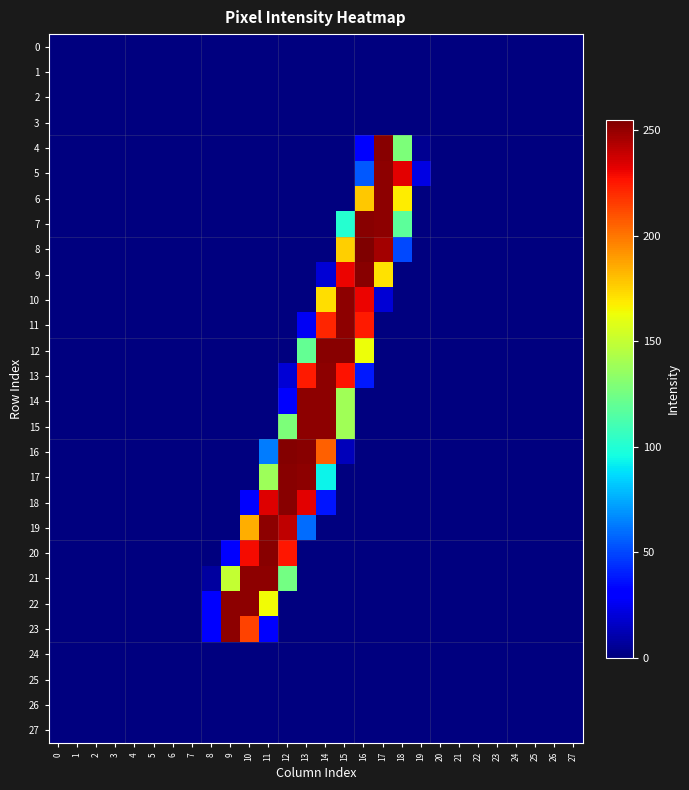

Reading left to right, what are all the values shown in this chart?

0: 0=0	1=0	2=0	3=0	4=0	5=0	6=0	7=0	8=0	9=0	10=0	11=0	12=0	13=0	14=0	15=0	16=0	17=0	18=0	19=0	20=0	21=0	22=0	23=0	24=0	25=0	26=0	27=0
1: 0=0	1=0	2=0	3=0	4=0	5=0	6=0	7=0	8=0	9=0	10=0	11=0	12=0	13=0	14=0	15=0	16=0	17=0	18=0	19=0	20=0	21=0	22=0	23=0	24=0	25=0	26=0	27=0
2: 0=0	1=0	2=0	3=0	4=0	5=0	6=0	7=0	8=0	9=0	10=0	11=0	12=0	13=0	14=0	15=0	16=0	17=0	18=0	19=0	20=0	21=0	22=0	23=0	24=0	25=0	26=0	27=0
3: 0=0	1=0	2=0	3=0	4=0	5=0	6=0	7=0	8=0	9=0	10=0	11=0	12=0	13=0	14=0	15=0	16=0	17=0	18=0	19=0	20=0	21=0	22=0	23=0	24=0	25=0	26=0	27=0
4: 0=0	1=0	2=0	3=0	4=0	5=0	6=0	7=0	8=0	9=0	10=0	11=0	12=0	13=0	14=0	15=0	16=29	17=253	18=128	19=4	20=0	21=0	22=0	23=0	24=0	25=0	26=0	27=0
5: 0=0	1=0	2=0	3=0	4=0	5=0	6=0	7=0	8=0	9=0	10=0	11=0	12=0	13=0	14=0	15=0	16=54	17=252	18=233	19=22	20=0	21=0	22=0	23=0	24=0	25=0	26=0	27=0
6: 0=0	1=0	2=0	3=0	4=0	5=0	6=0	7=0	8=0	9=0	10=0	11=0	12=0	13=0	14=0	15=0	16=178	17=252	18=168	19=0	20=0	21=0	22=0	23=0	24=0	25=0	26=0	27=0
7: 0=0	1=0	2=0	3=0	4=0	5=0	6=0	7=0	8=0	9=0	10=0	11=0	12=0	13=0	14=0	15=101	16=253	17=252	18=118	19=0	20=0	21=0	22=0	23=0	24=0	25=0	26=0	27=0
8: 0=0	1=0	2=0	3=0	4=0	5=0	6=0	7=0	8=0	9=0	10=0	11=0	12=0	13=0	14=0	15=176	16=255	17=247	18=50	19=0	20=0	21=0	22=0	23=0	24=0	25=0	26=0	27=0
9: 0=0	1=0	2=0	3=0	4=0	5=0	6=0	7=0	8=0	9=0	10=0	11=0	12=0	13=0	14=19	15=231	16=253	17=171	18=0	19=0	20=0	21=0	22=0	23=0	24=0	25=0	26=0	27=0
10: 0=0	1=0	2=0	3=0	4=0	5=0	6=0	7=0	8=0	9=0	10=0	11=0	12=0	13=0	14=172	15=252	16=231	17=19	18=0	19=0	20=0	21=0	22=0	23=0	24=0	25=0	26=0	27=0
11: 0=0	1=0	2=0	3=0	4=0	5=0	6=0	7=0	8=0	9=0	10=0	11=0	12=0	13=26	14=222	15=252	16=225	17=0	18=0	19=0	20=0	21=0	22=0	23=0	24=0	25=0	26=0	27=0
12: 0=0	1=0	2=0	3=0	4=0	5=0	6=0	7=0	8=0	9=0	10=0	11=0	12=0	13=120	14=253	15=253	16=163	17=0	18=0	19=0	20=0	21=0	22=0	23=0	24=0	25=0	26=0	27=0
13: 0=0	1=0	2=0	3=0	4=0	5=0	6=0	7=0	8=0	9=0	10=0	11=0	12=19	13=225	14=252	15=227	16=38	17=0	18=0	19=0	20=0	21=0	22=0	23=0	24=0	25=0	26=0	27=0
14: 0=0	1=0	2=0	3=0	4=0	5=0	6=0	7=0	8=0	9=0	10=0	11=0	12=29	13=252	14=252	15=139	16=0	17=0	18=0	19=0	20=0	21=0	22=0	23=0	24=0	25=0	26=0	27=0
15: 0=0	1=0	2=0	3=0	4=0	5=0	6=0	7=0	8=0	9=0	10=0	11=0	12=128	13=252	14=252	15=139	16=0	17=0	18=0	19=0	20=0	21=0	22=0	23=0	24=0	25=0	26=0	27=0
16: 0=0	1=0	2=0	3=0	4=0	5=0	6=0	7=0	8=0	9=0	10=0	11=63	12=254	13=253	14=206	15=13	16=0	17=0	18=0	19=0	20=0	21=0	22=0	23=0	24=0	25=0	26=0	27=0
17: 0=0	1=0	2=0	3=0	4=0	5=0	6=0	7=0	8=0	9=0	10=0	11=138	12=253	13=252	14=93	15=0	16=0	17=0	18=0	19=0	20=0	21=0	22=0	23=0	24=0	25=0	26=0	27=0
18: 0=0	1=0	2=0	3=0	4=0	5=0	6=0	7=0	8=0	9=0	10=29	11=234	12=253	13=233	14=37	15=0	16=0	17=0	18=0	19=0	20=0	21=0	22=0	23=0	24=0	25=0	26=0	27=0
19: 0=0	1=0	2=0	3=0	4=0	5=0	6=0	7=0	8=0	9=0	10=185	11=252	12=241	13=59	14=0	15=0	16=0	17=0	18=0	19=0	20=0	21=0	22=0	23=0	24=0	25=0	26=0	27=0
20: 0=0	1=0	2=0	3=0	4=0	5=0	6=0	7=0	8=0	9=32	10=229	11=253	12=226	13=0	14=0	15=0	16=0	17=0	18=0	19=0	20=0	21=0	22=0	23=0	24=0	25=0	26=0	27=0
21: 0=0	1=0	2=0	3=0	4=0	5=0	6=0	7=0	8=7	9=150	10=252	11=252	12=125	13=0	14=0	15=0	16=0	17=0	18=0	19=0	20=0	21=0	22=0	23=0	24=0	25=0	26=0	27=0
22: 0=0	1=0	2=0	3=0	4=0	5=0	6=0	7=0	8=29	9=252	10=252	11=164	12=0	13=0	14=0	15=0	16=0	17=0	18=0	19=0	20=0	21=0	22=0	23=0	24=0	25=0	26=0	27=0
23: 0=0	1=0	2=0	3=0	4=0	5=0	6=0	7=0	8=29	9=252	10=214	11=28	12=0	13=0	14=0	15=0	16=0	17=0	18=0	19=0	20=0	21=0	22=0	23=0	24=0	25=0	26=0	27=0
24: 0=0	1=0	2=0	3=0	4=0	5=0	6=0	7=0	8=0	9=0	10=0	11=0	12=0	13=0	14=0	15=0	16=0	17=0	18=0	19=0	20=0	21=0	22=0	23=0	24=0	25=0	26=0	27=0
25: 0=0	1=0	2=0	3=0	4=0	5=0	6=0	7=0	8=0	9=0	10=0	11=0	12=0	13=0	14=0	15=0	16=0	17=0	18=0	19=0	20=0	21=0	22=0	23=0	24=0	25=0	26=0	27=0
26: 0=0	1=0	2=0	3=0	4=0	5=0	6=0	7=0	8=0	9=0	10=0	11=0	12=0	13=0	14=0	15=0	16=0	17=0	18=0	19=0	20=0	21=0	22=0	23=0	24=0	25=0	26=0	27=0
27: 0=0	1=0	2=0	3=0	4=0	5=0	6=0	7=0	8=0	9=0	10=0	11=0	12=0	13=0	14=0	15=0	16=0	17=0	18=0	19=0	20=0	21=0	22=0	23=0	24=0	25=0	26=0	27=0